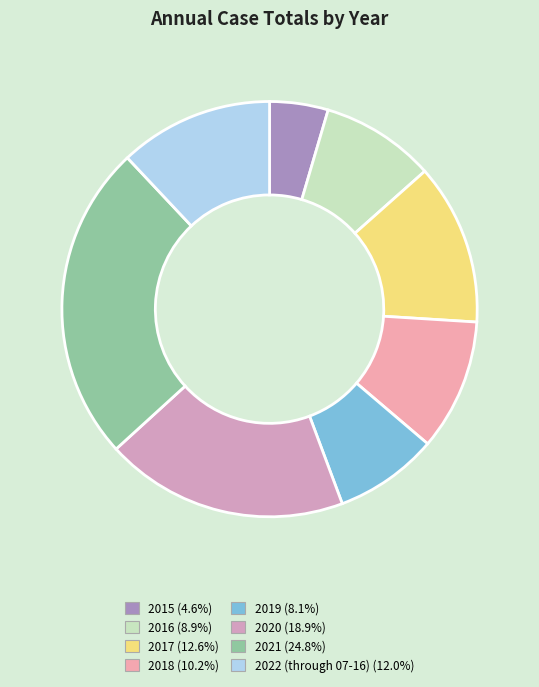

What percentage do 2015 and 2021 together represent?

29.3%